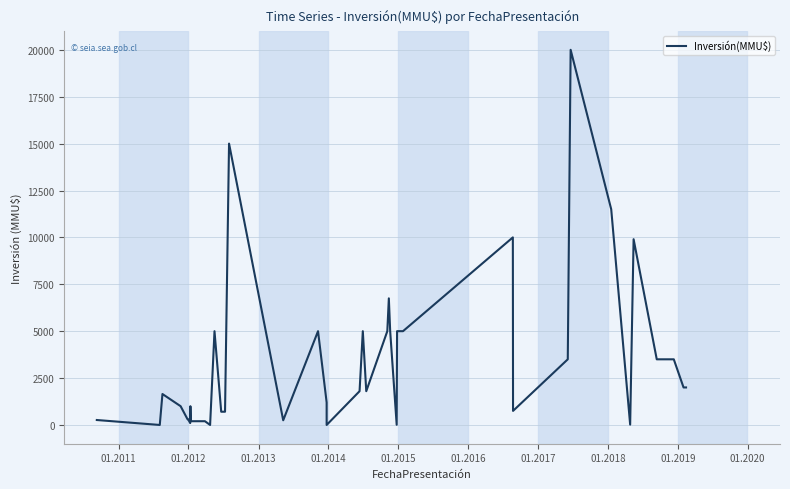

Does the chart display data point markers on the line(s)?

No